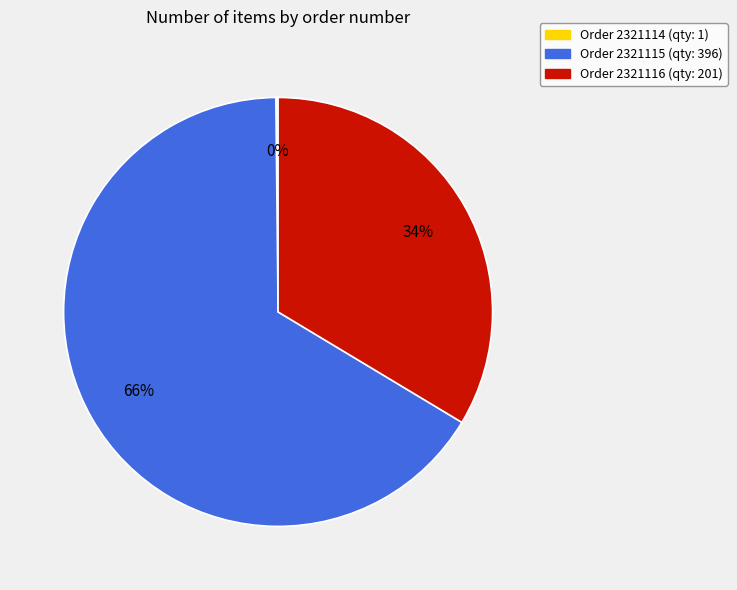

Is there a majority slice in this chart?

Yes